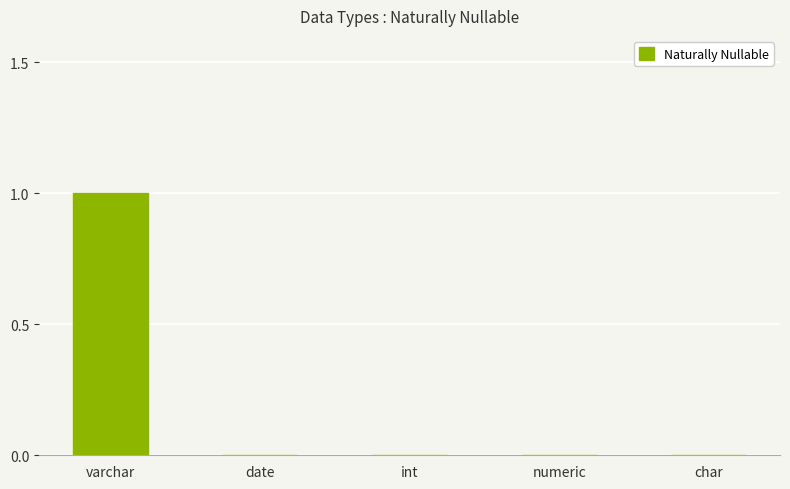

Count the values in the range 0 to 1.

5